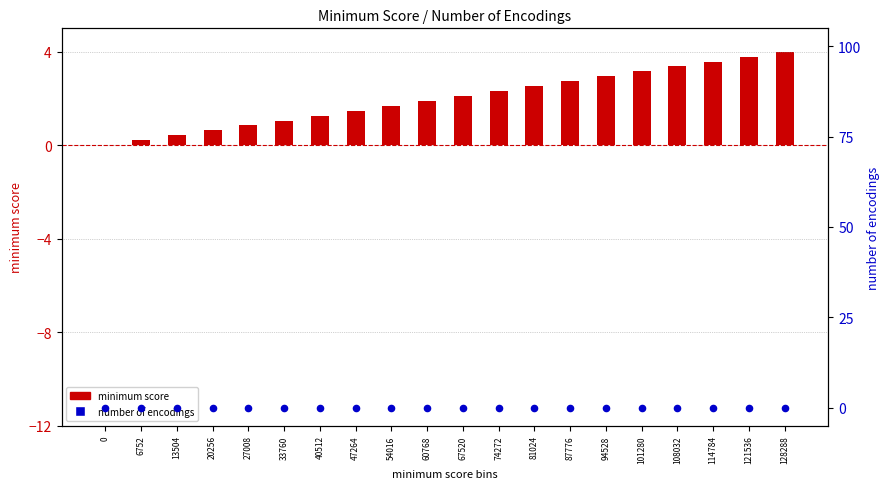

Is the value of number of encodings at 6752 greater than the value of minimum score at 13504?

No